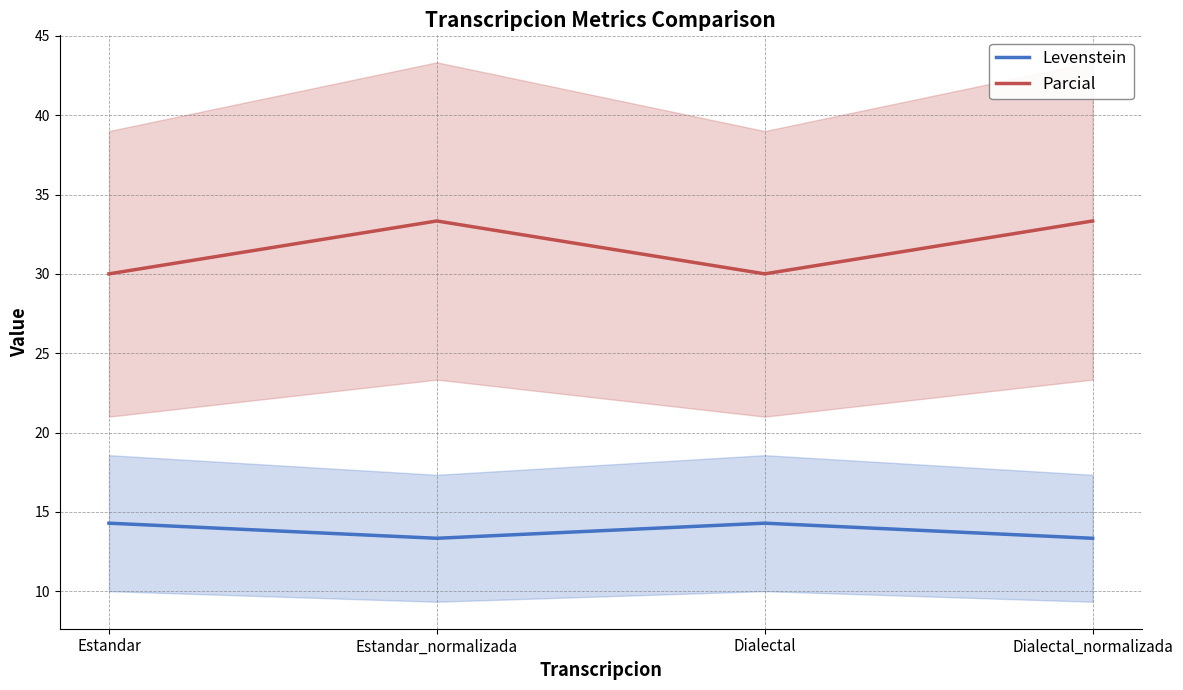

Reading right to left, transcribe all the data shown in this chart.

Levenstein: 13.3	14.3	13.3	14.3
Parcial: 33.3	30.0	33.3	30.0